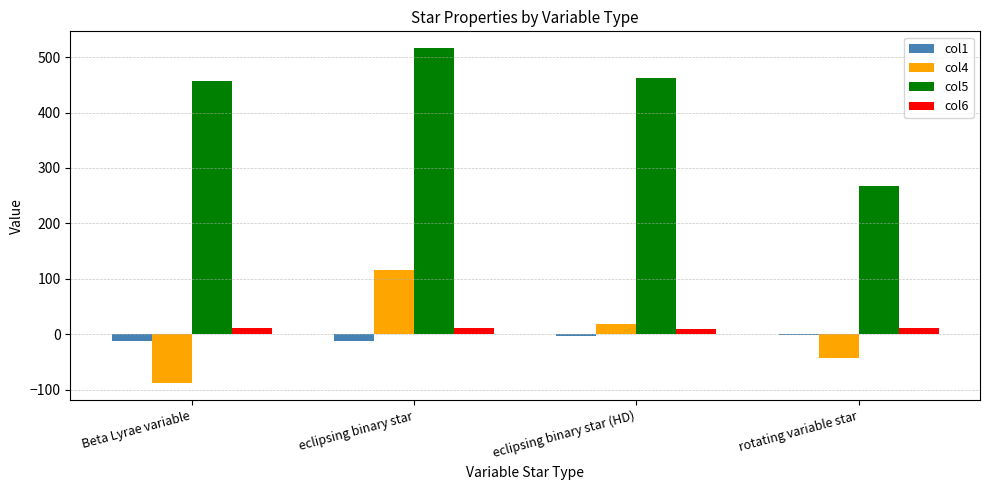

True or false: col5 has a value of 516.2 at eclipsing binary star.

True